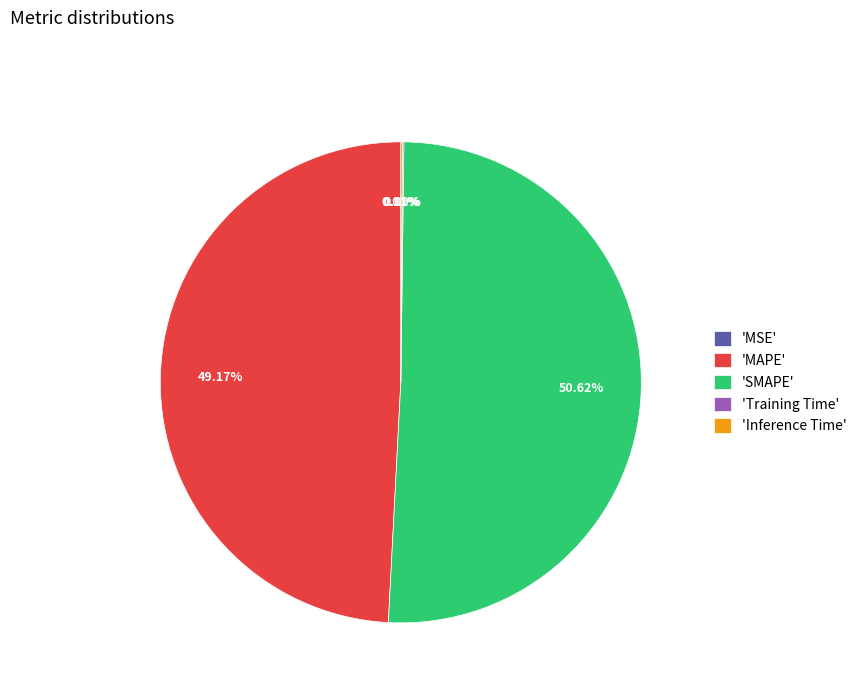

To the nearest percent, what is the average slice percentage?

20%